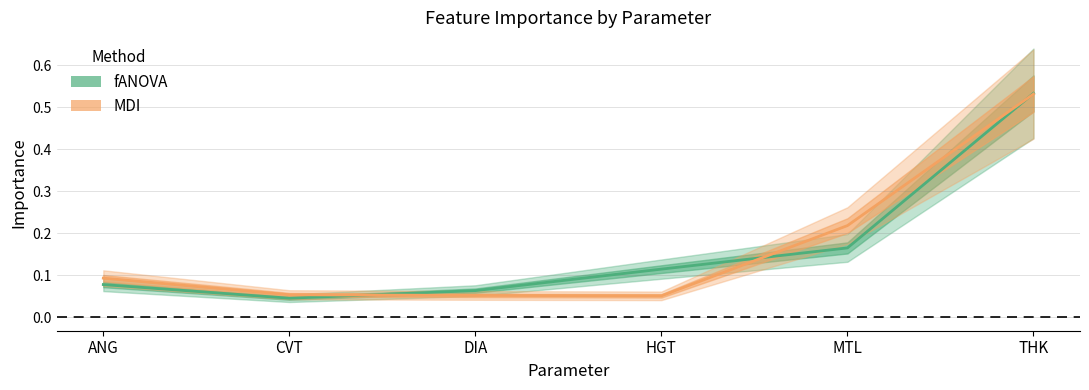

At which category does the chart reach its minimum across all series?

CVT